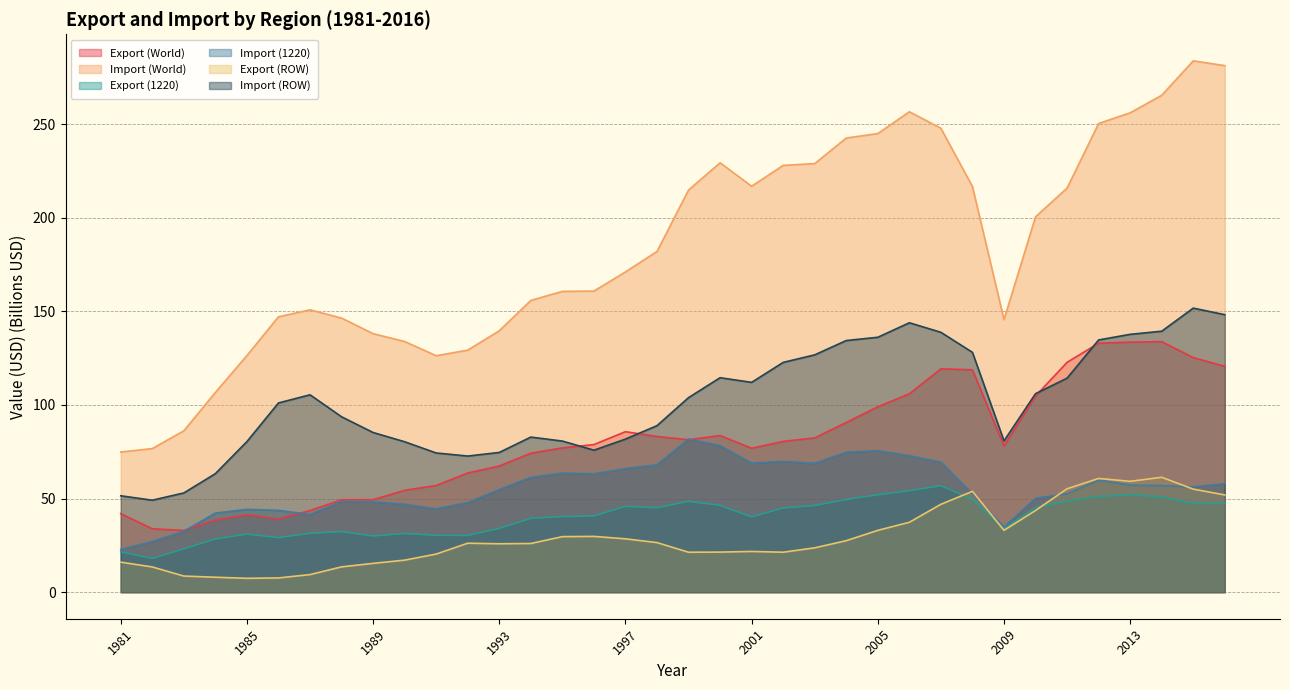

Reading left to right, transcribe all the data shown in this chart.

Export (World): 1981=41.9	1982=33.9	1983=33.0	1984=38.5	1985=41.3	1986=39.1	1987=43.6	1988=49.3	1989=49.4	1990=54.4	1991=57.0	1992=63.7	1993=67.4	1994=74.2	1995=77.0	1996=78.8	1997=85.7	1998=83.1	1999=81.4	2000=83.6	2001=76.9	2002=80.5	2003=82.4	2004=90.6	2005=99.0	2006=105.9	2007=119.3	2008=118.8	2009=78.1	2010=104.7	2011=122.7	2012=133.0	2013=133.5	2014=133.8	2015=125.3	2016=120.6
Import (World): 1981=74.8	1982=76.7	1983=86.2	1984=106.7	1985=126.4	1986=147.0	1987=150.8	1988=146.4	1989=138.1	1990=133.9	1991=126.3	1992=129.3	1993=139.6	1994=155.8	1995=160.6	1996=160.8	1997=171.0	1998=182.0	1999=214.7	2000=229.3	2001=216.8	2002=227.9	2003=228.9	2004=242.5	2005=244.9	2006=256.5	2007=247.8	2008=216.6	2009=145.5	2010=200.5	2011=215.8	2012=250.3	2013=256.0	2014=265.3	2015=283.7	2016=281.2
Export (1220): 1981=21.6	1982=18.0	1983=23.1	1984=28.4	1985=31.0	1986=29.1	1987=31.4	1988=32.3	1989=30.0	1990=31.4	1991=30.3	1992=30.3	1993=34.0	1994=39.4	1995=40.4	1996=40.7	1997=45.8	1998=45.1	1999=48.5	2000=46.4	2001=40.2	2002=45.0	2003=46.3	2004=49.5	2005=52.0	2006=54.2	2007=56.9	2008=49.5	2009=33.8	2010=45.2	2011=48.6	2012=51.1	2013=52.1	2014=50.9	2015=47.5	2016=47.5
Import (1220): 1981=22.8	1982=27.0	1983=32.5	1984=42.2	1985=44.2	1986=43.7	1987=41.5	1988=48.4	1989=48.3	1990=47.0	1991=44.5	1992=47.9	1993=54.8	1994=61.3	1995=63.6	1996=63.2	1997=66.1	1998=68.0	1999=81.7	2000=78.3	2001=69.0	2002=69.9	2003=68.8	2004=74.7	2005=75.6	2006=72.9	2007=69.5	2008=52.5	2009=34.7	2010=50.1	2011=52.6	2012=59.8	2013=57.2	2014=56.9	2015=56.2	2016=58.0
Export (ROW): 1981=16.0	1982=13.5	1983=8.6	1984=8.0	1985=7.4	1986=7.6	1987=9.4	1988=13.5	1989=15.4	1990=17.1	1991=20.3	1992=26.1	1993=25.8	1994=26.0	1995=29.6	1996=29.8	1997=28.5	1998=26.5	1999=21.3	2000=21.4	2001=21.7	2002=21.3	2003=23.7	2004=27.5	2005=33.0	2006=37.3	2007=46.9	2008=53.9	2009=33.0	2010=43.6	2011=55.2	2012=60.7	2013=59.2	2014=61.3	2015=55.0	2016=51.9
Import (ROW): 1981=51.5	1982=49.1	1983=53.0	1984=63.3	1985=80.4	1986=101.0	1987=105.4	1988=93.7	1989=85.3	1990=80.3	1991=74.3	1992=72.7	1993=74.6	1994=82.8	1995=80.7	1996=75.8	1997=81.7	1998=88.9	1999=103.9	2000=114.5	2001=112.1	2002=122.7	2003=126.7	2004=134.4	2005=136.1	2006=143.9	2007=138.8	2008=128.1	2009=80.8	2010=106.0	2011=114.3	2012=134.7	2013=137.7	2014=139.4	2015=151.7	2016=148.2